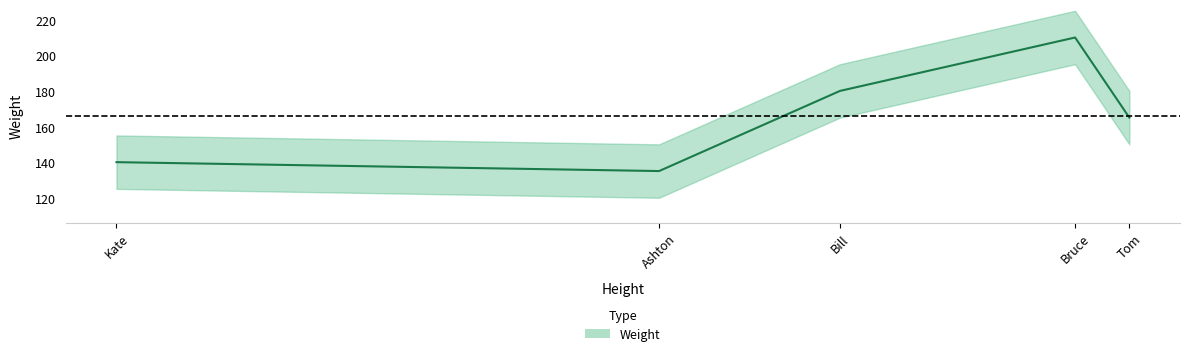

What is the ratio of the value at Tom to the value at Kate?

1.2